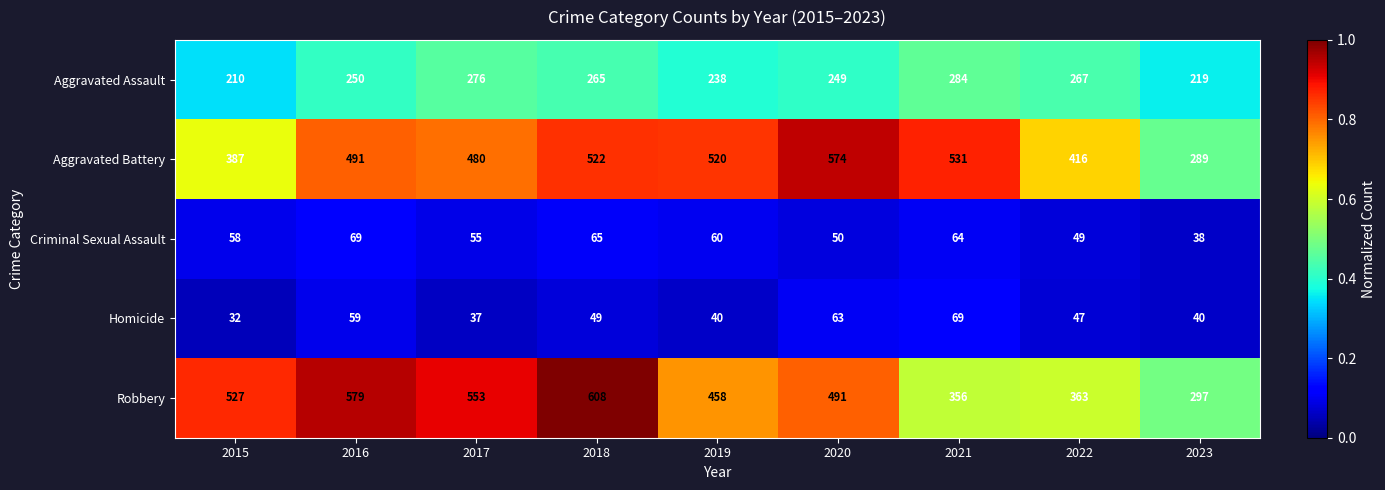

The value of Robbery at 2020 is 735. True or false?

False